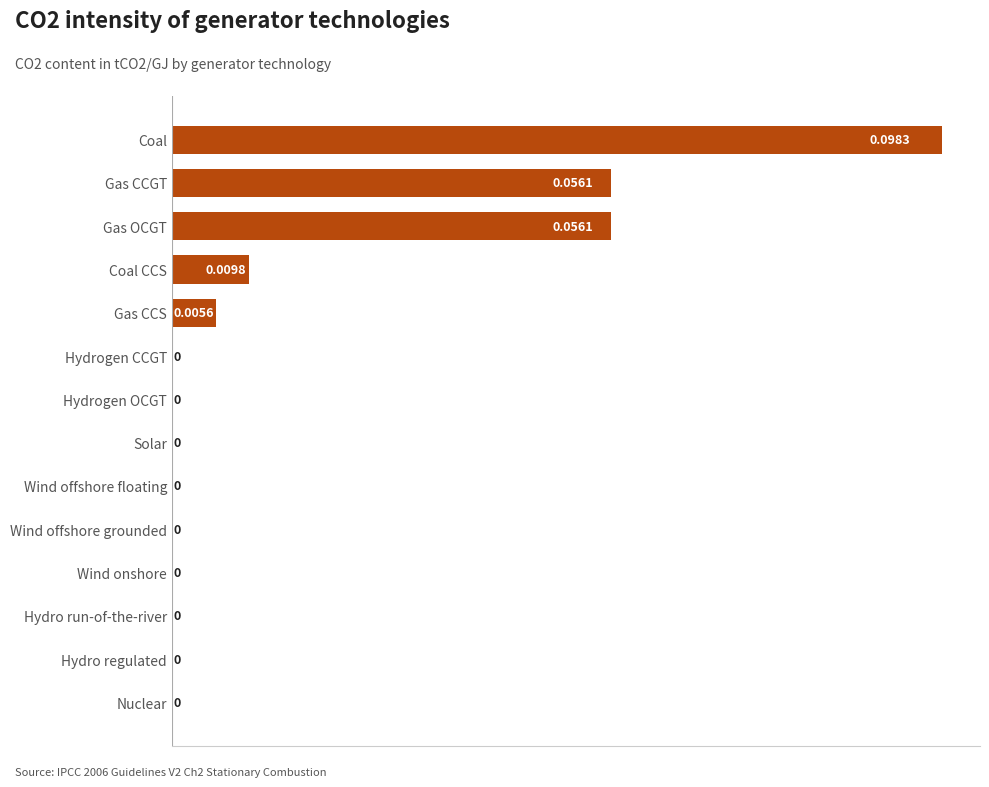

Which has a higher value, Gas CCGT or Coal CCS?

Gas CCGT